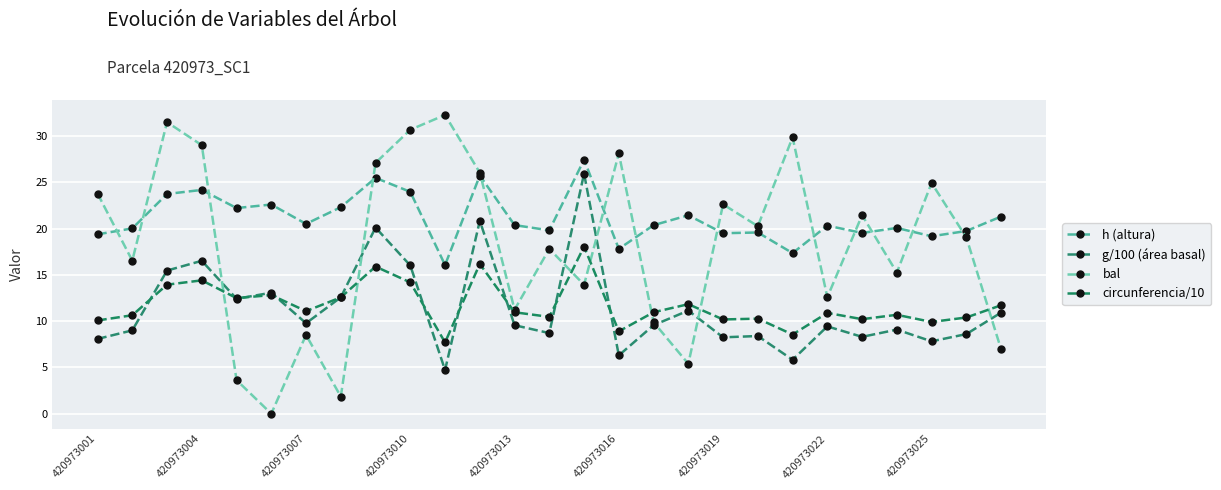

What is the greatest value displayed?

32.3